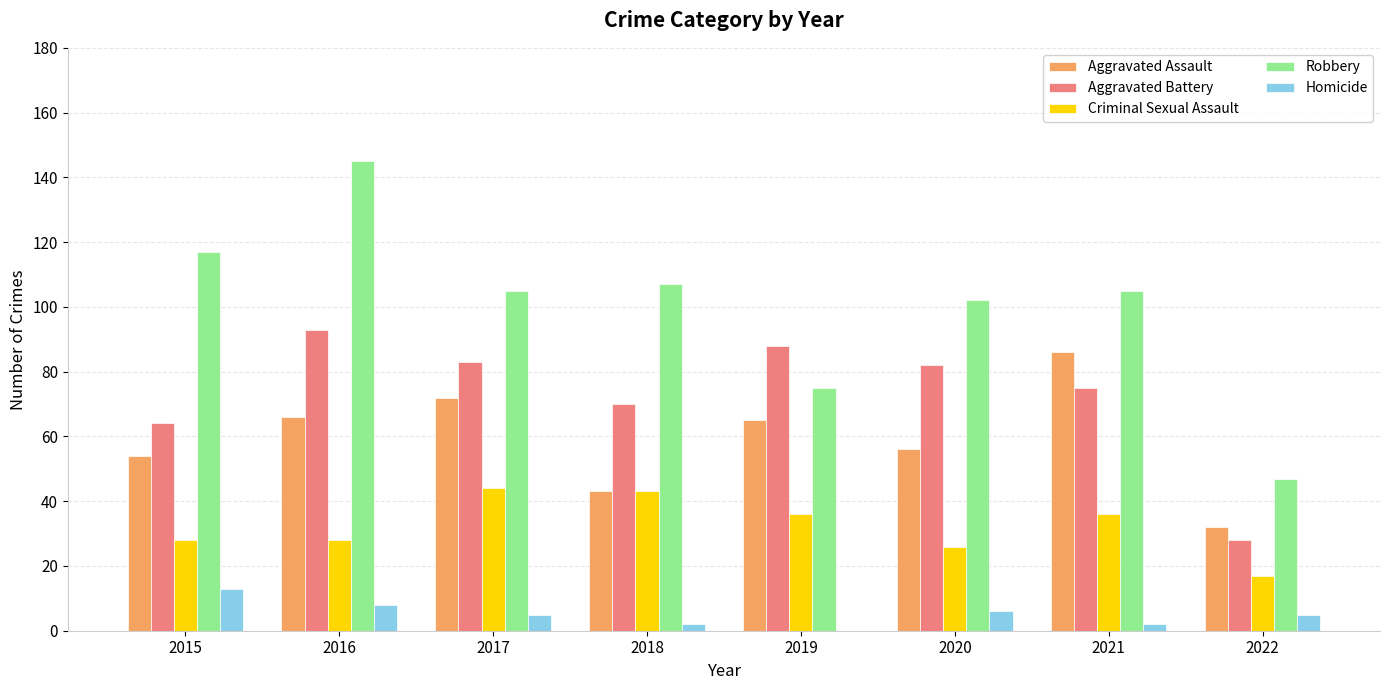

Reading left to right, what are all the values shown in this chart?

Aggravated Assault: 54	66	72	43	65	56	86	32
Aggravated Battery: 64	93	83	70	88	82	75	28
Criminal Sexual Assault: 28	28	44	43	36	26	36	17
Robbery: 117	145	105	107	75	102	105	47
Homicide: 13	8	5	2	0	6	2	5